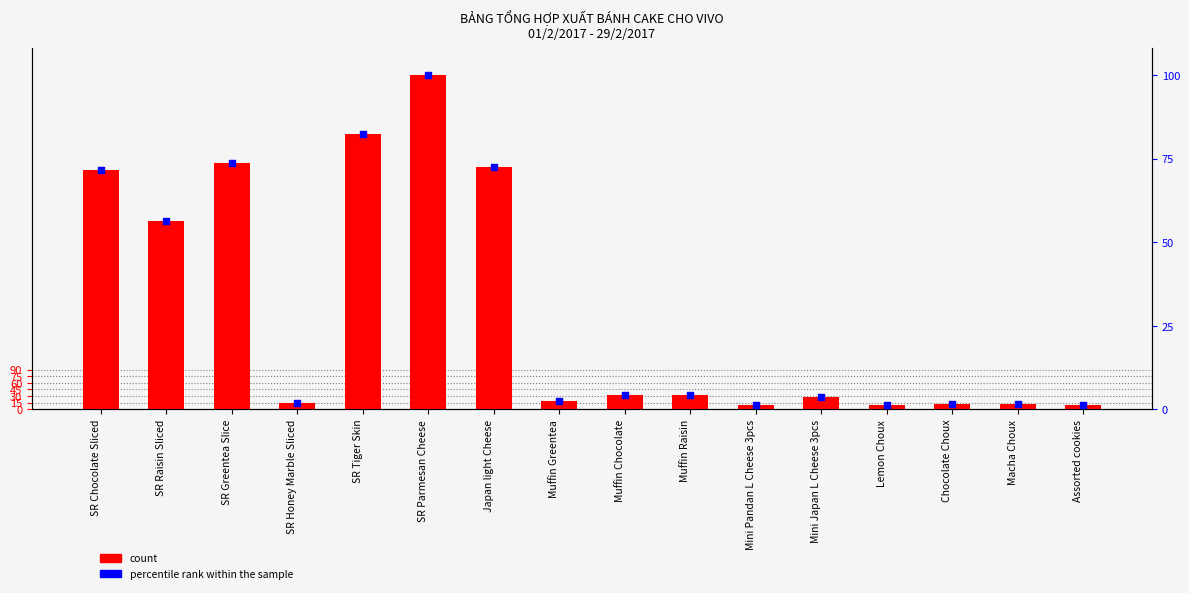

What is the total value across all series at SR Honey Marble Sliced?

17.0